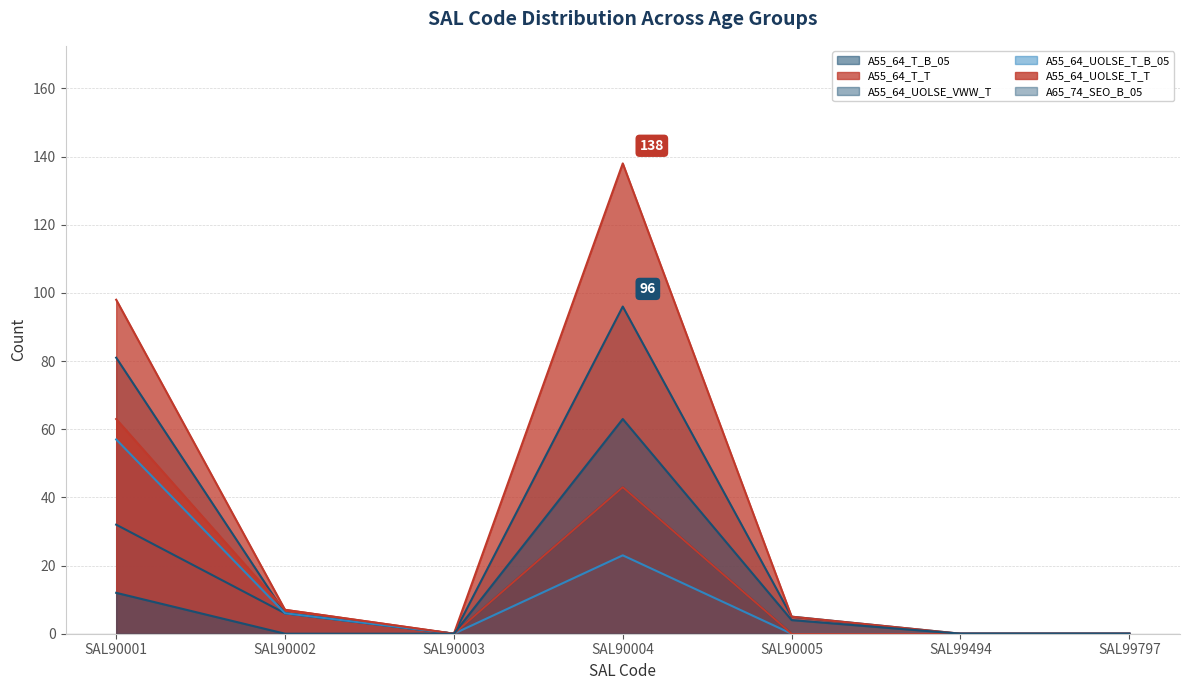

How many categories are shown in the chart?

7